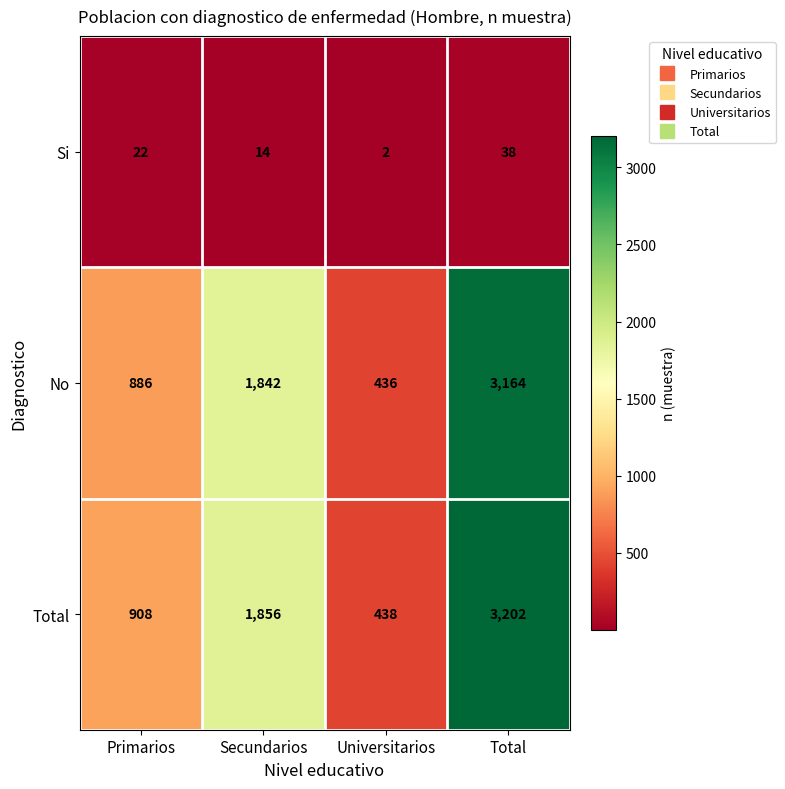

The Total series shows 210 at Universitarios. True or false?

False